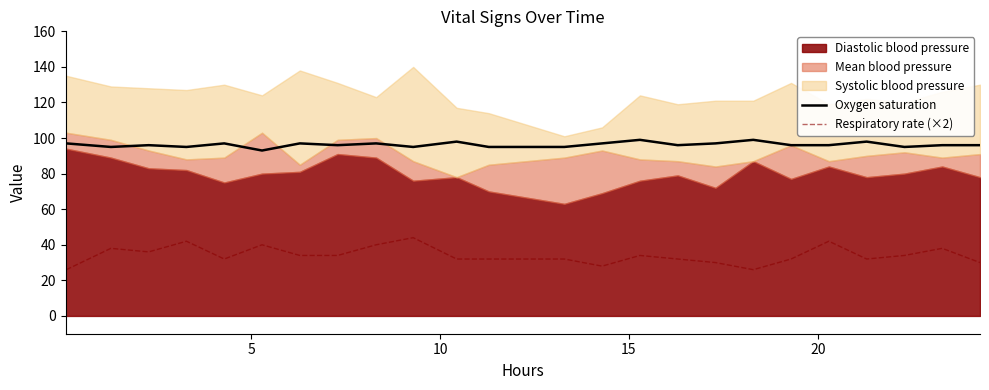

What is the lowest value of the Respiratory rate (×2) series?

26